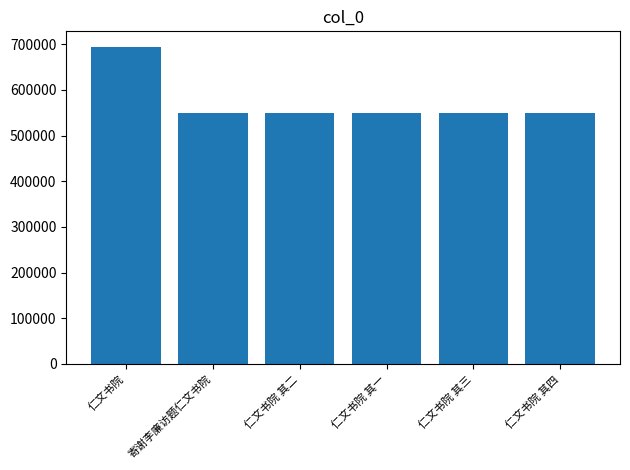

What is the label of the 2nd bar from the left?

寄谢李廉访题仁文书院